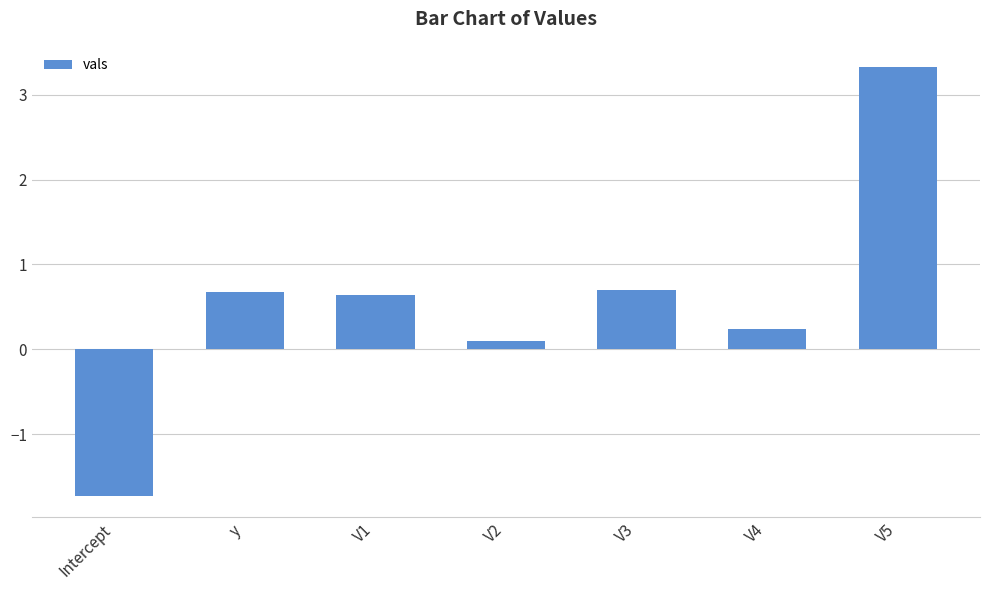

Reading left to right, extract all data points from this chart.

Intercept=-1.7	y=0.7	V1=0.6	V2=0.1	V3=0.7	V4=0.2	V5=3.3